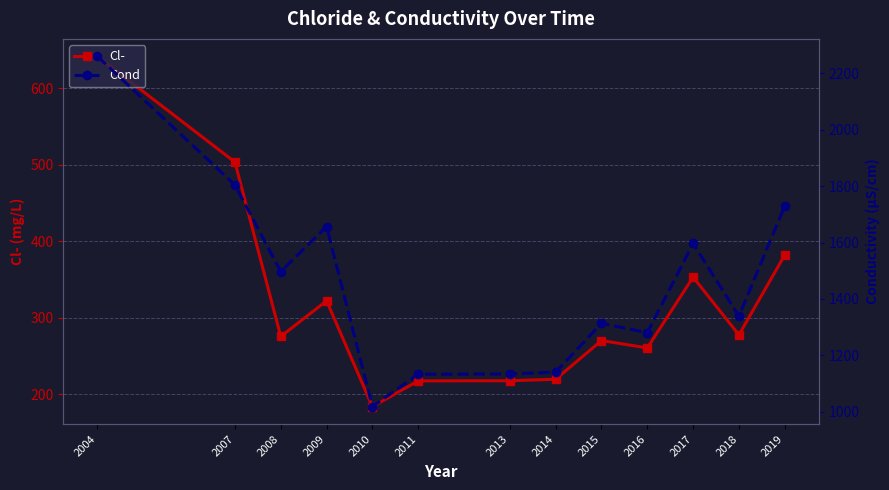

Where is the first local minimum for Cl-?

2008